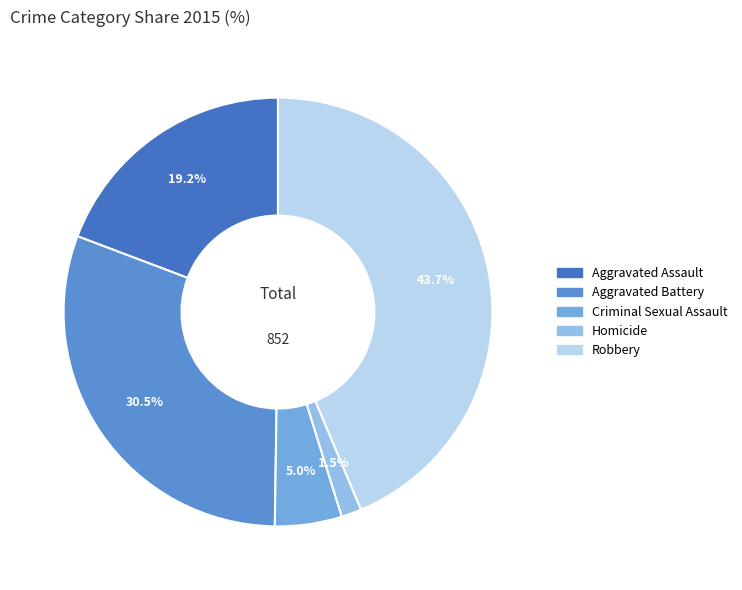

To the nearest percent, what is the difference between the Robbery and Criminal Sexual Assault slice percentages?

39%